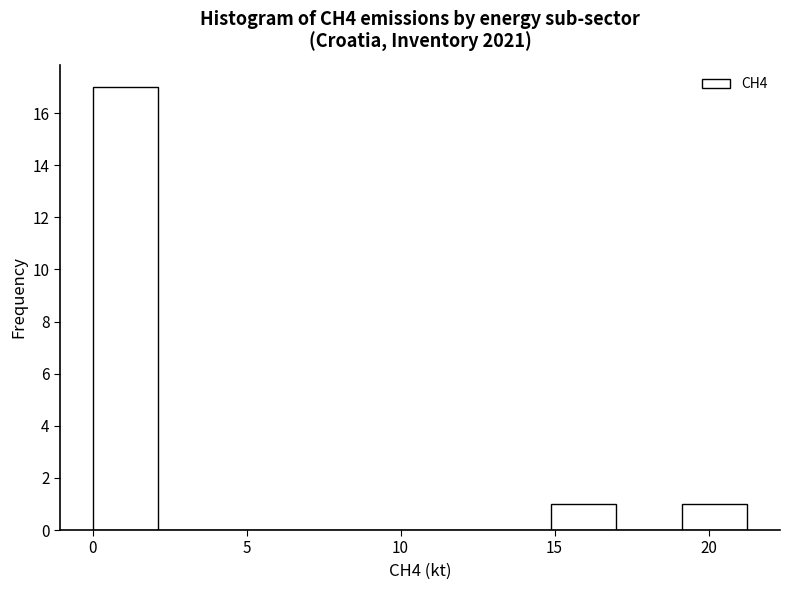

Reading left to right, list every bar in this chart as the range it spans on the x-axis followed by its height. Neither the bar edges nor the heights are printed on the chart, so give them approximately, as read against the axes.

0.0 to 2.0: 17
2.0 to 4.5: 0
4.5 to 6.5: 0
6.5 to 8.5: 0
8.5 to 10.5: 0
10.5 to 13.0: 0
13.0 to 15.0: 0
15.0 to 17.0: 1
17.0 to 19.0: 0
19.0 to 21.5: 1